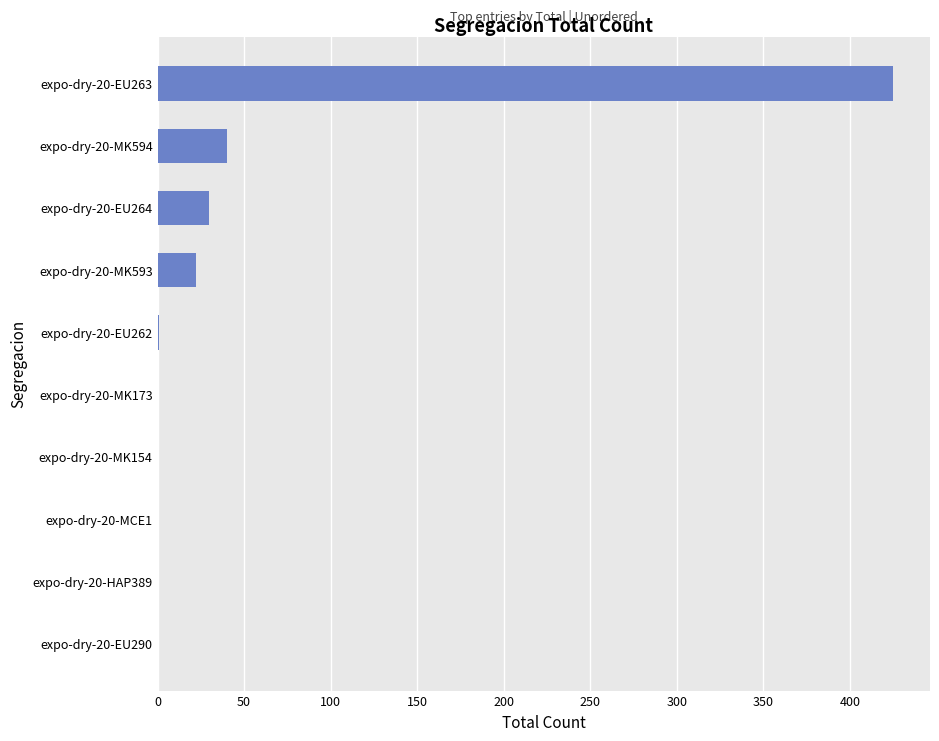

Count the number of categories in the chart.

10